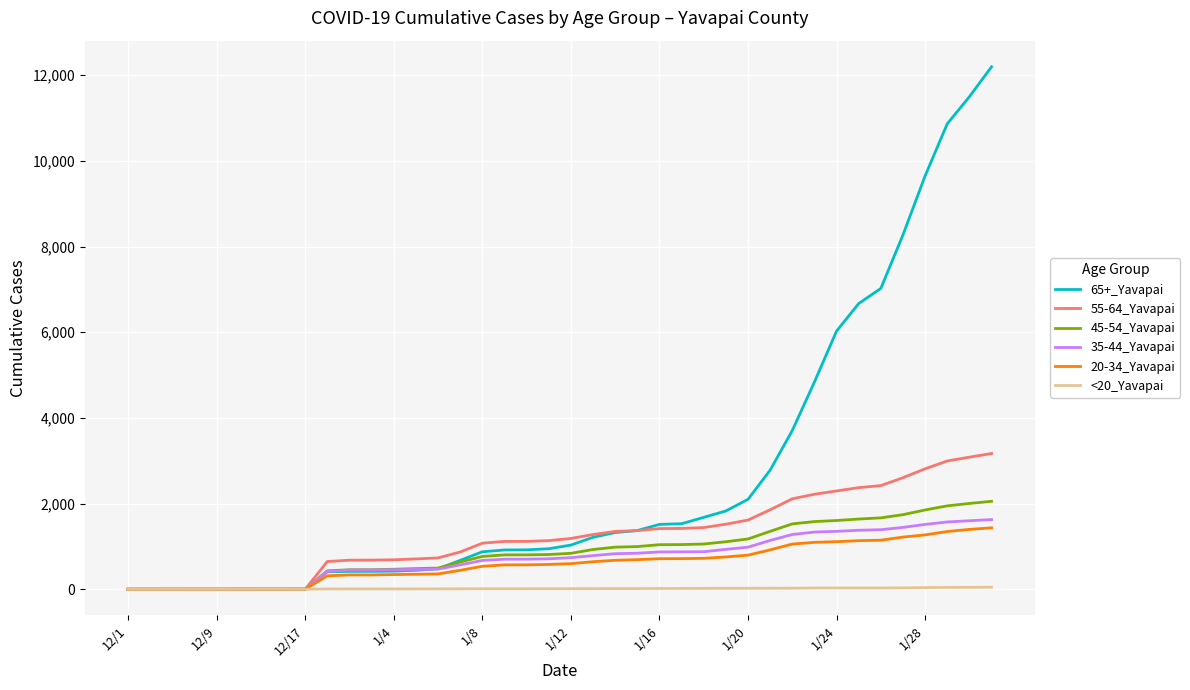

Which series has the largest total across all categories?

65+_Yavapai